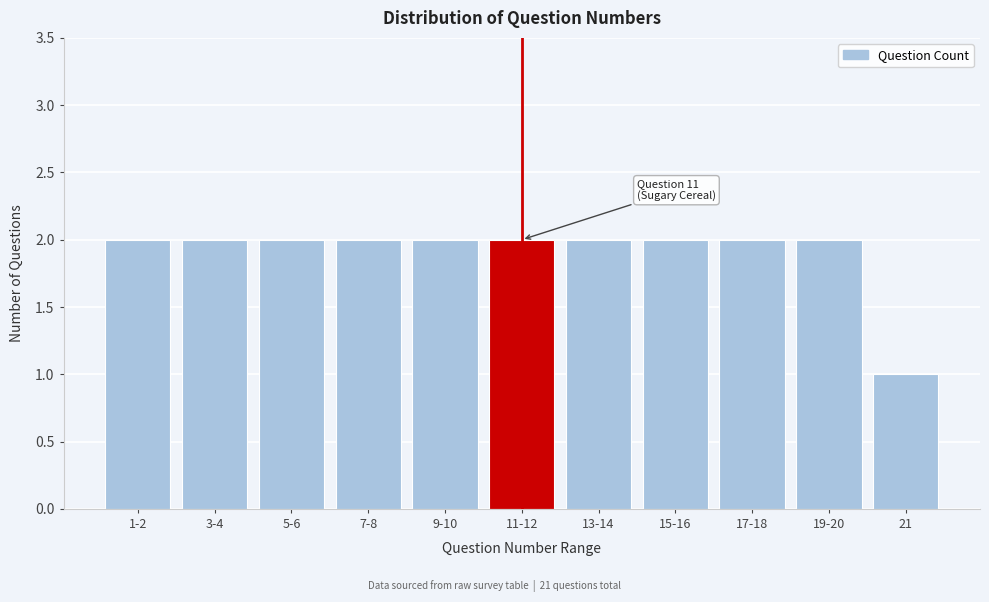

Reading left to right, what are all the values shown in this chart?

2	2	2	2	2	2	2	2	2	2	1